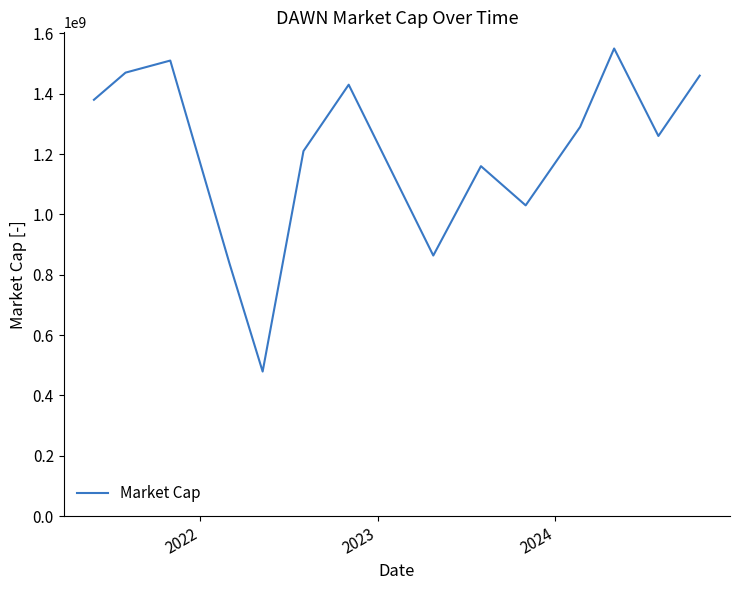

What is the difference between the maximum and second lowest values?

713640000